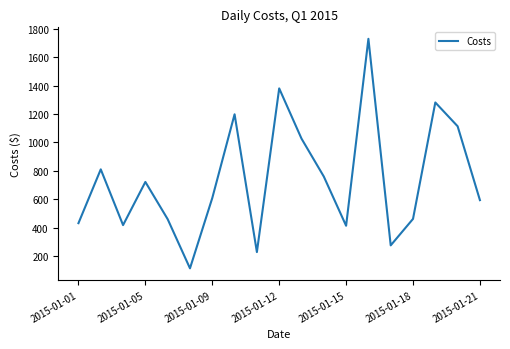

What is the greatest value displayed?

1728.8